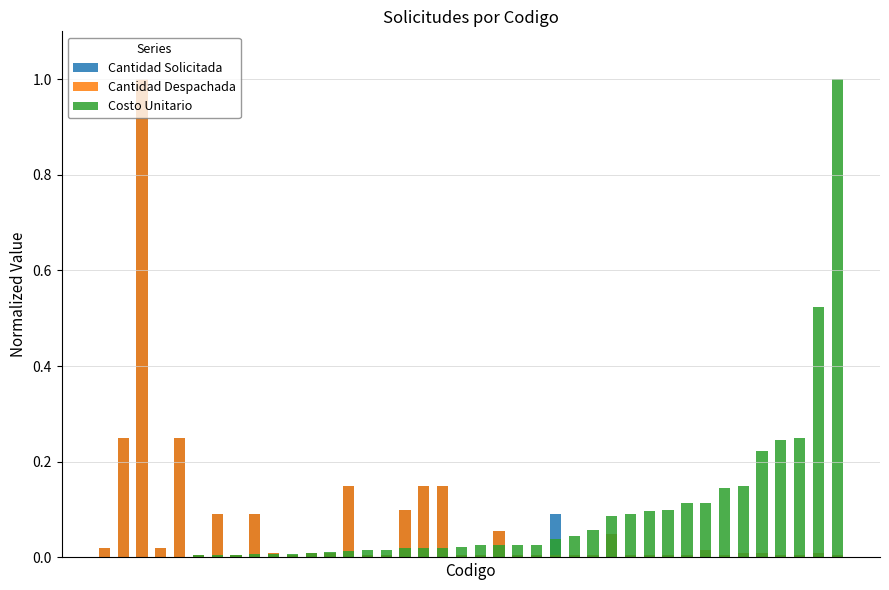

Does the chart contain stacked bars?

No